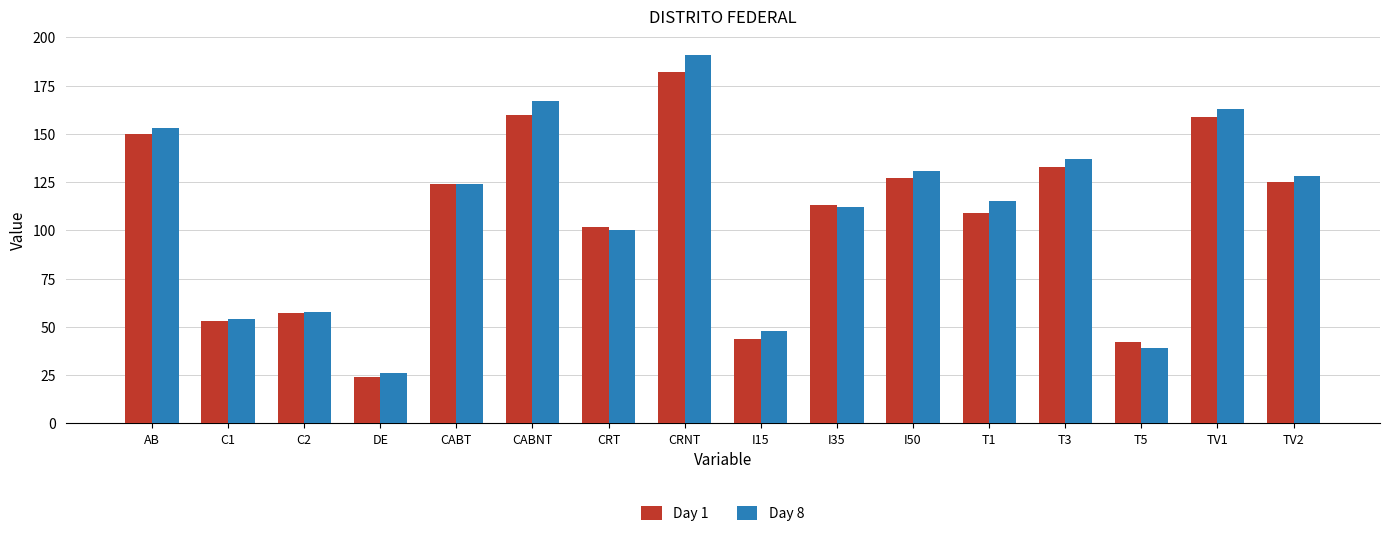

Is the value of Day 1 at DE greater than the value of Day 8 at DE?

No